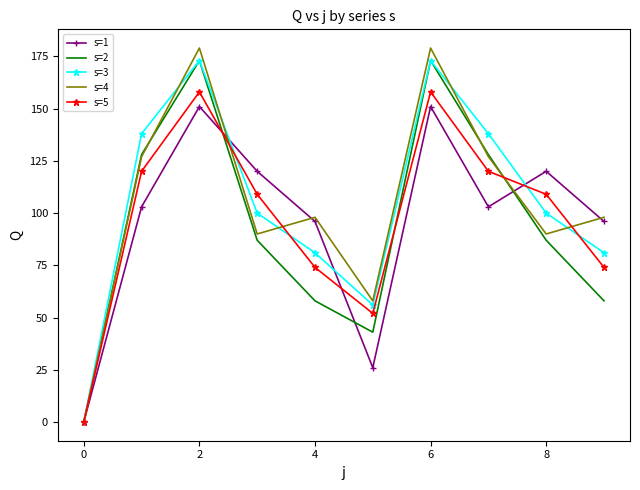

Which series has the largest range (max minus min)?

s=4